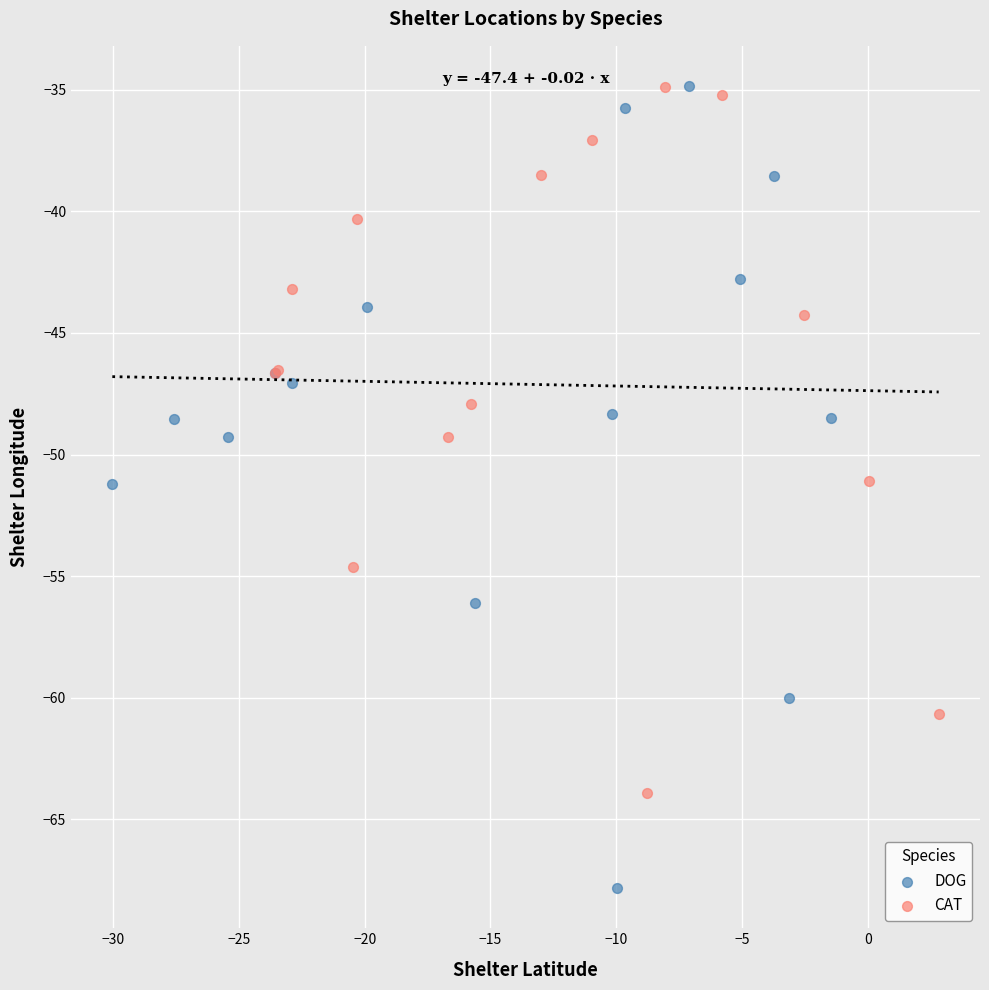

Which series contains the lowest Y value?

DOG